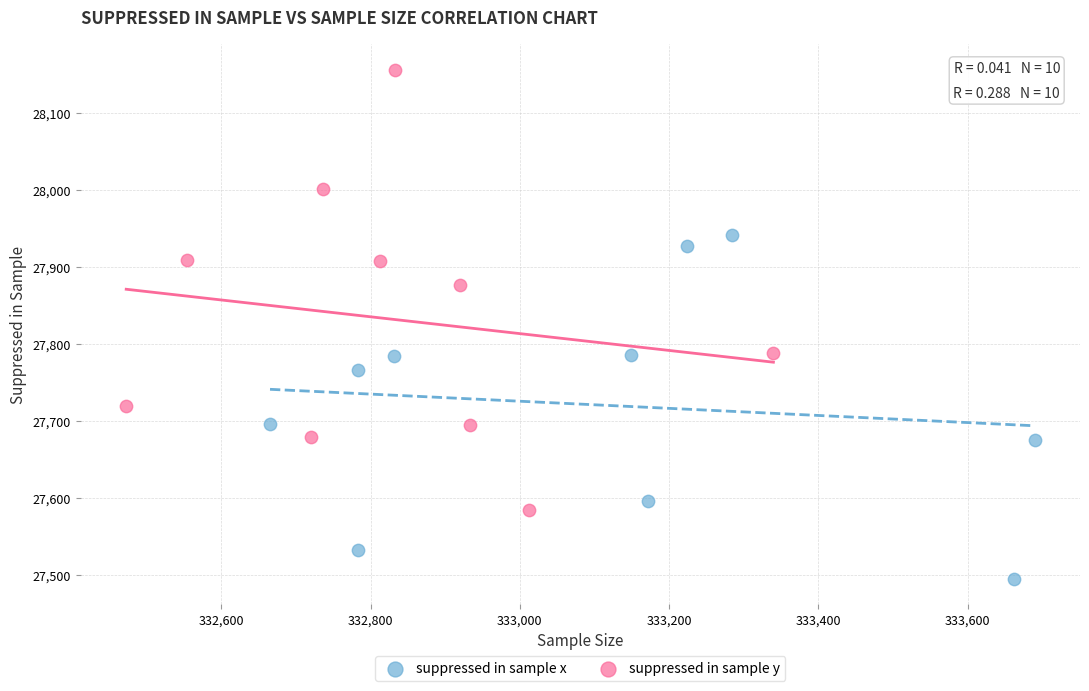

Which series contains the lowest Y value?

suppressed in sample x